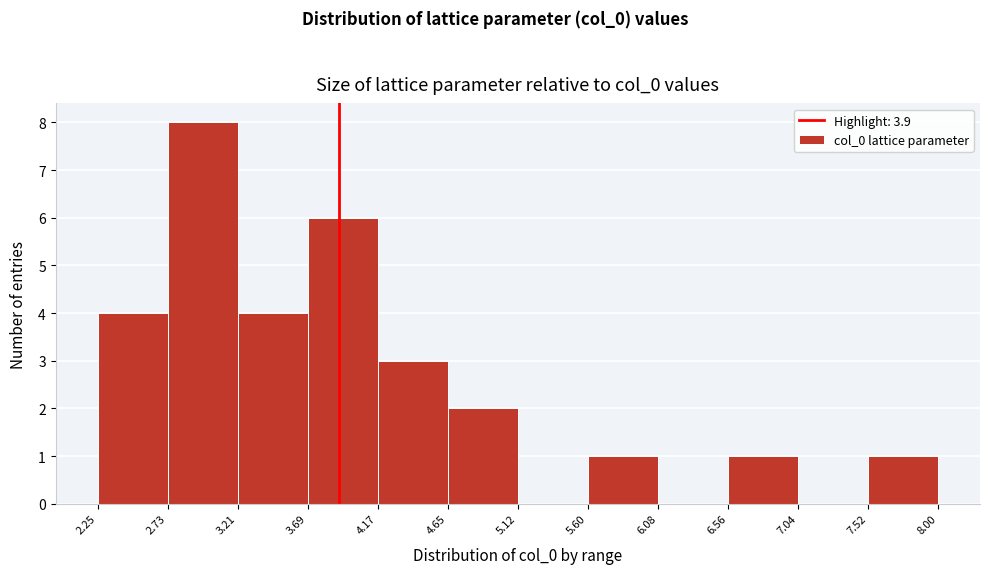

Reading left to right, transcribe this chart: for each bar, give the range it covers on the x-axis and its height. The values are not printed on the chart, so give them approximately, as read against the axis.

2.25 to 2.73: 4
2.73 to 3.21: 8
3.21 to 3.69: 4
3.69 to 4.17: 6
4.17 to 4.65: 3
4.65 to 5.12: 2
5.12 to 5.60: 0
5.60 to 6.08: 1
6.08 to 6.56: 0
6.56 to 7.04: 1
7.04 to 7.52: 0
7.52 to 8.00: 1